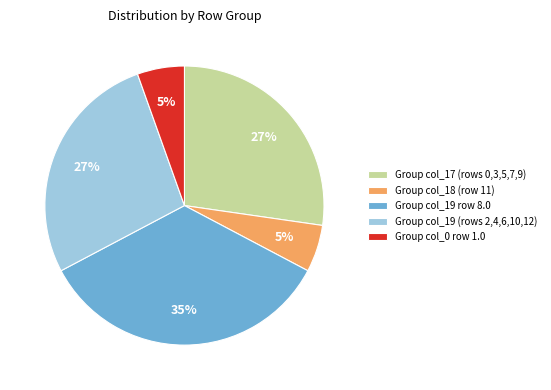

Is there any slice that represents more than half of the pie?

No